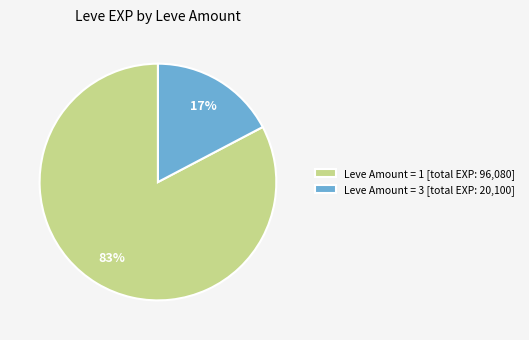

The Leve Amount = 1 [total EXP: 96,080] slice represents 71% of the pie. True or false?

False